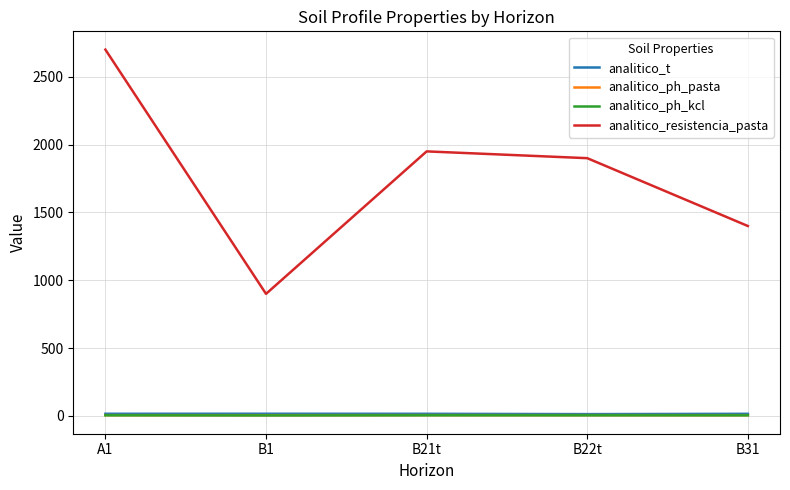

What is the difference between the highest and lowest values at A1?

2694.9